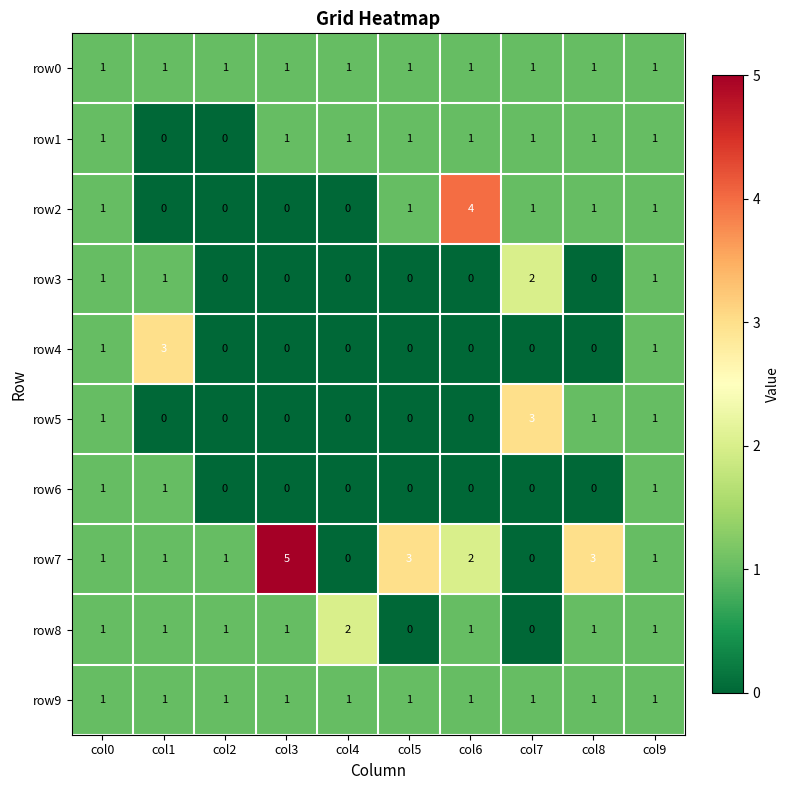

What is the difference between the highest and lowest values at col6?

4